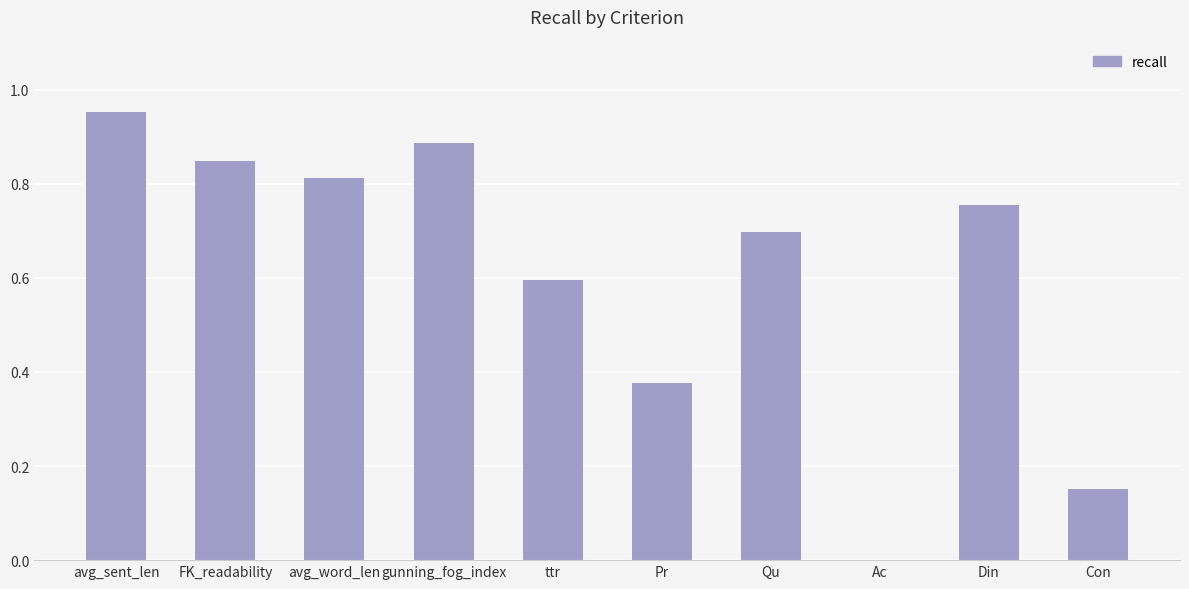

What is the sum of all values?

6.1